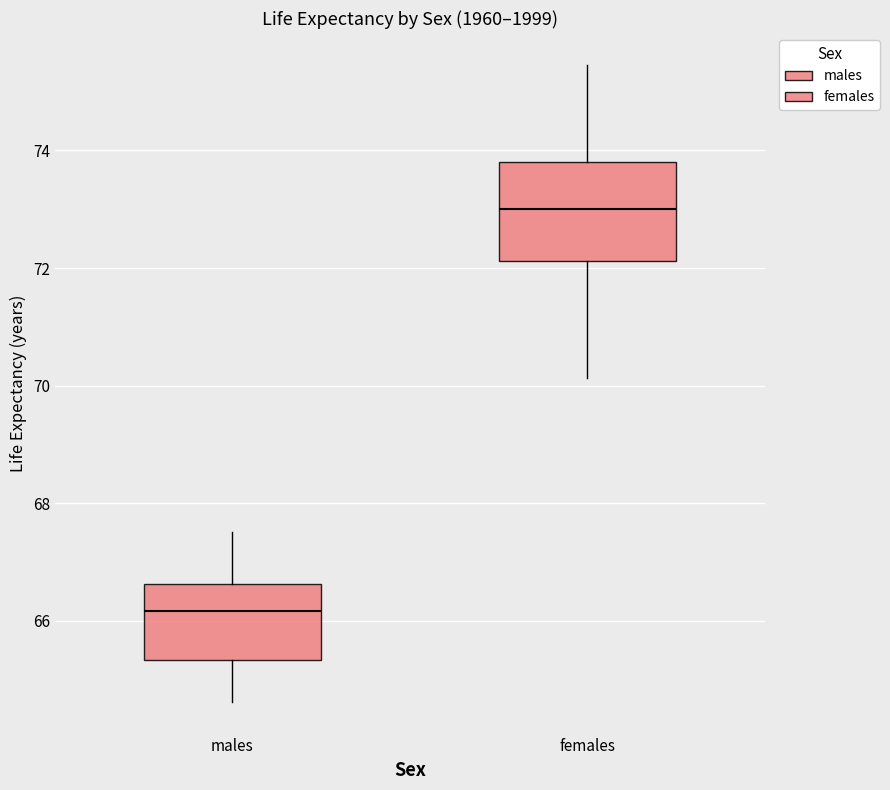

Which box has the highest median line?

females